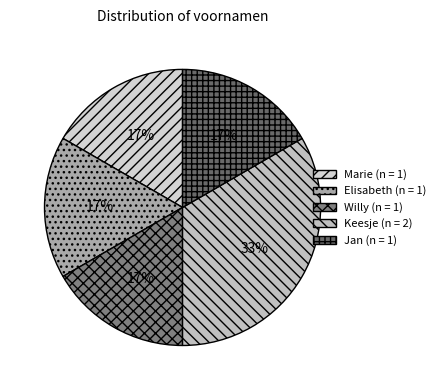

Do Marie and Willy together represent more than half of the pie?

No